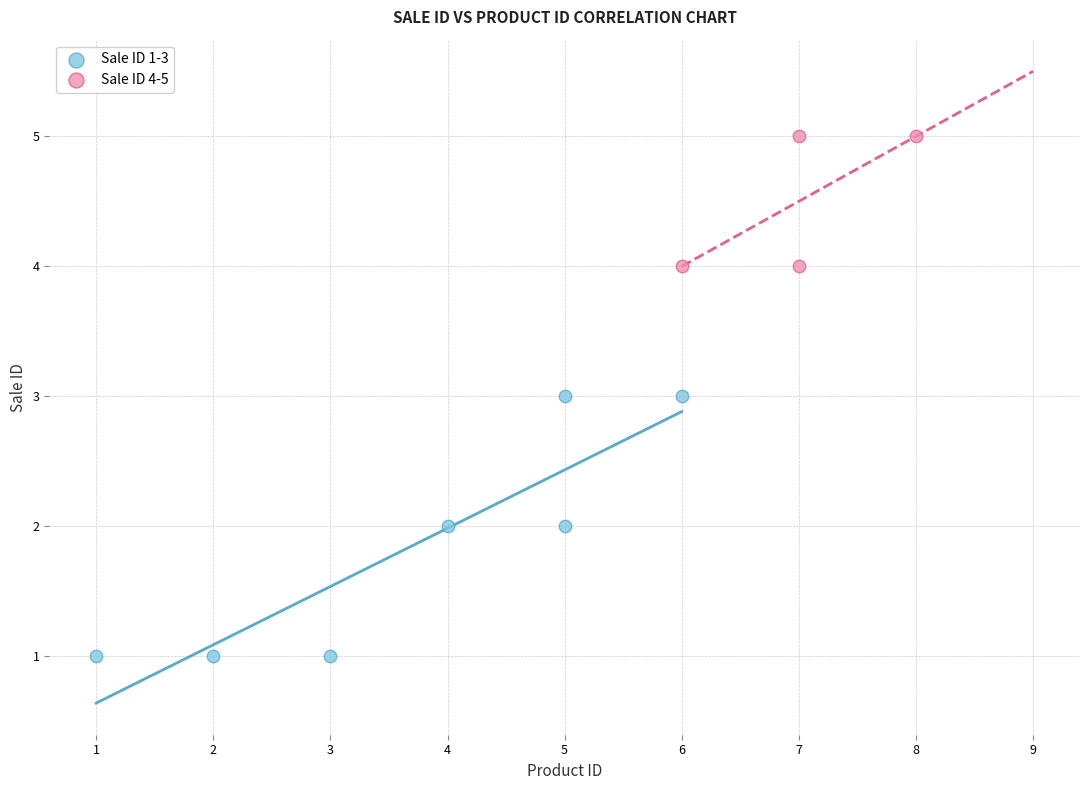

Which series has the largest Y range (max minus min)?

Sale ID 1-3